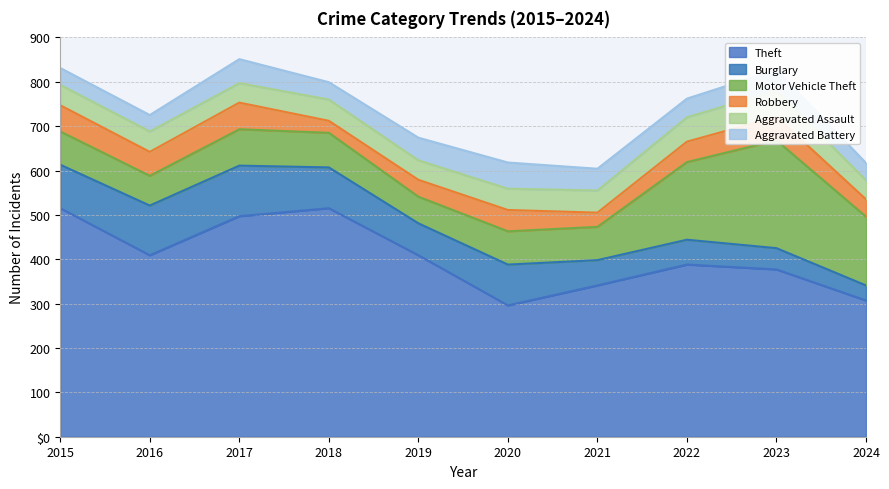

What is the spread (max minus min) of values at 2024?

273